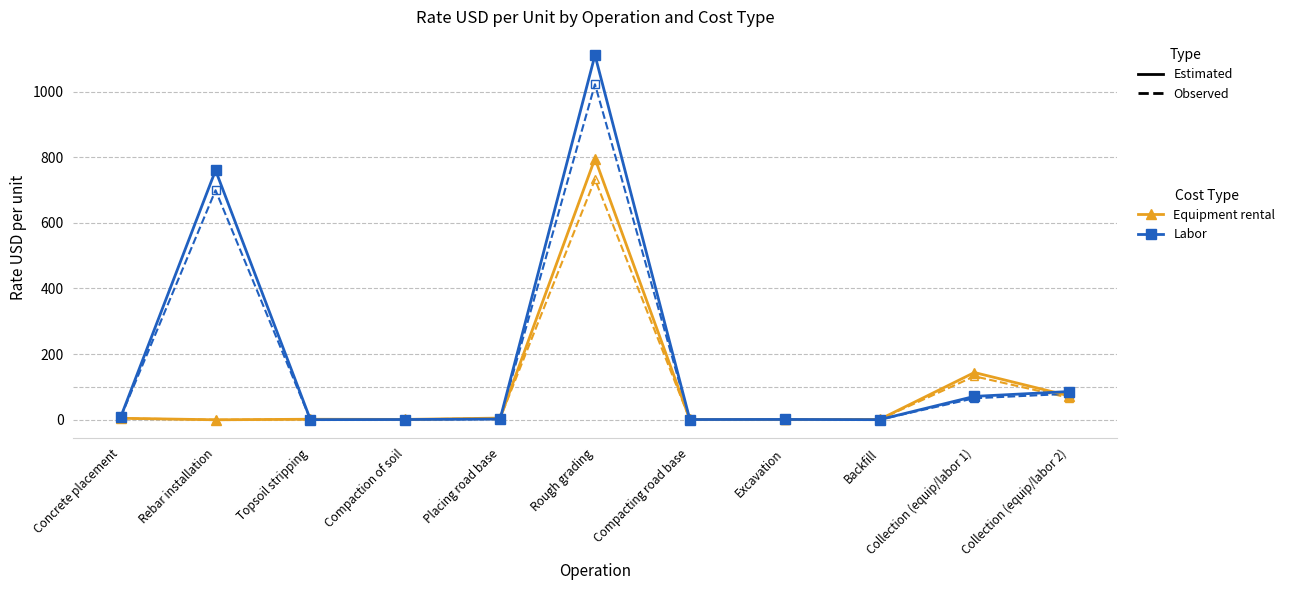

Which category has the highest value across all series?

Rough grading